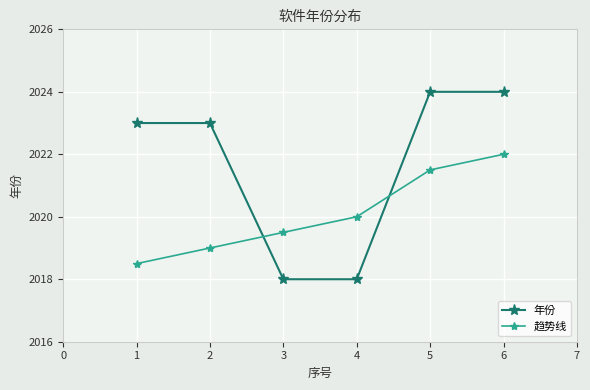

What is the highest value of the 年份 series?

2024.0